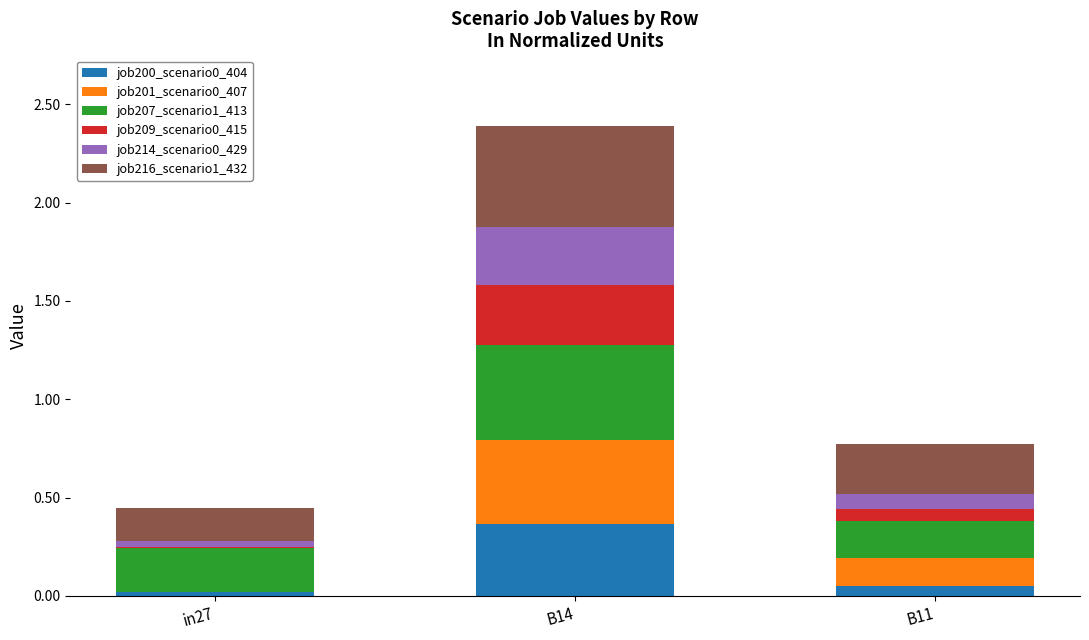

At which label does job200_scenario0_404 reach its peak?

B14